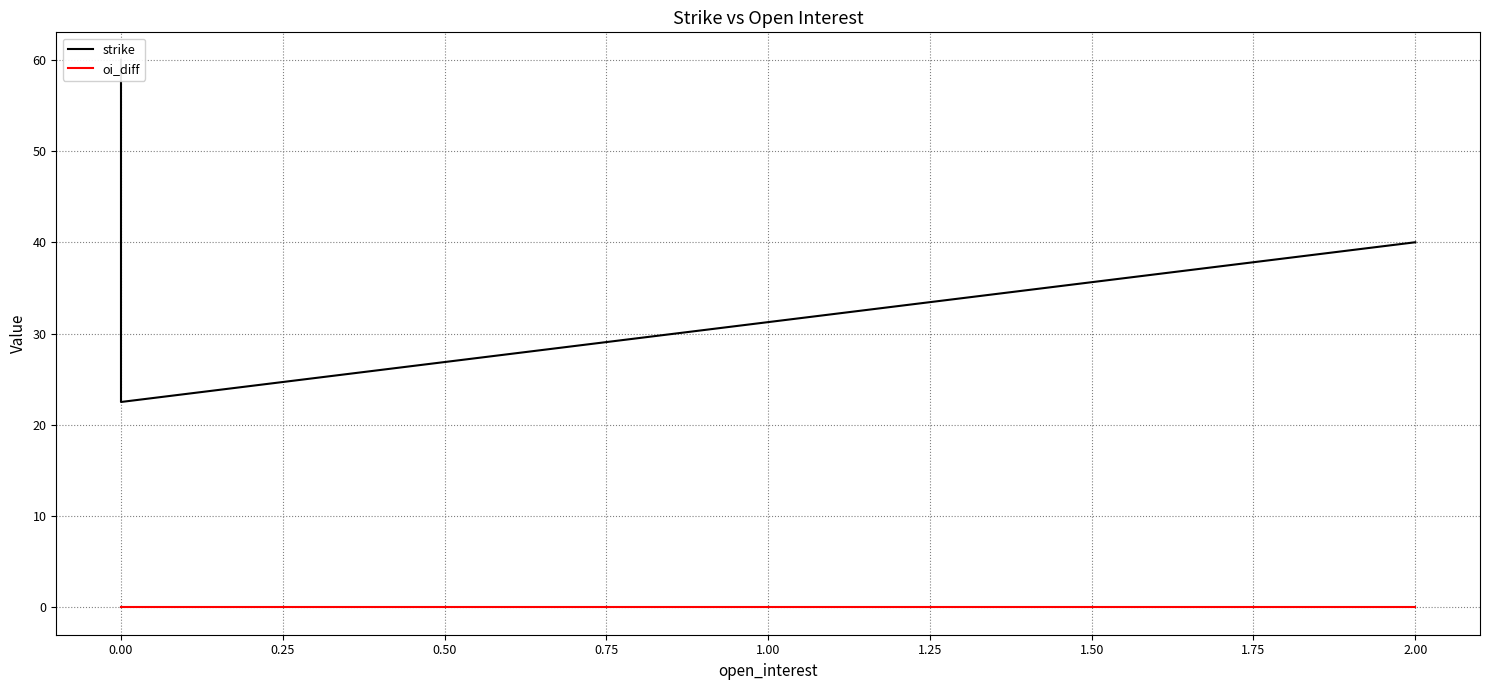

How many series are shown in this chart?

2